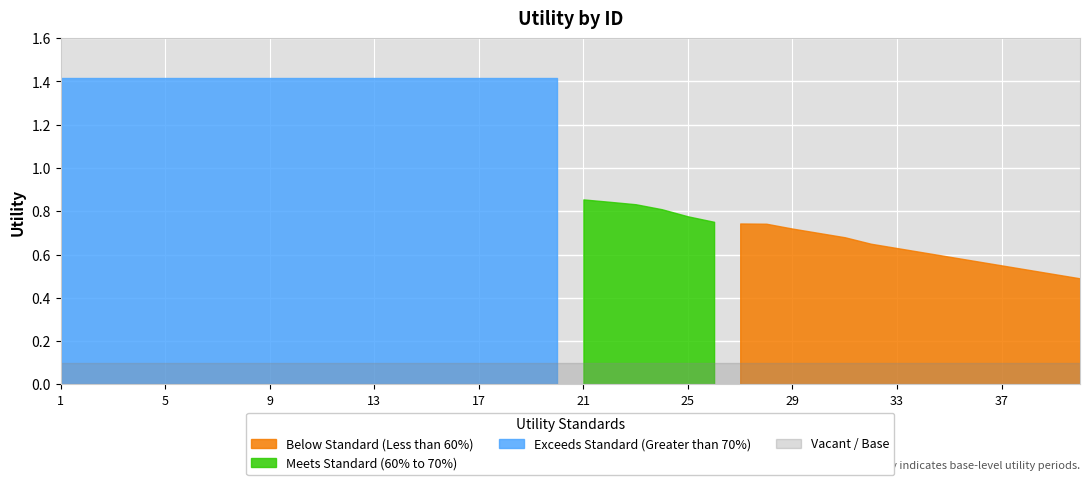

Reading left to right, transcribe all the data shown in this chart.

1=1.4	2=1.4	3=1.4	4=1.4	5=1.4	6=1.4	7=1.4	8=1.4	9=1.4	10=1.4	11=1.4	12=1.4	13=1.4	14=1.4	15=1.4	16=1.4	17=1.4	18=1.4	19=1.4	20=1.4	21=0.9	22=0.8	23=0.8	24=0.8	25=0.8	26=0.8	27=0.7	28=0.7	29=0.7	30=0.7	31=0.7	32=0.7	33=0.6	34=0.6	35=0.6	36=0.6	37=0.6	38=0.5	39=0.5	40=0.5